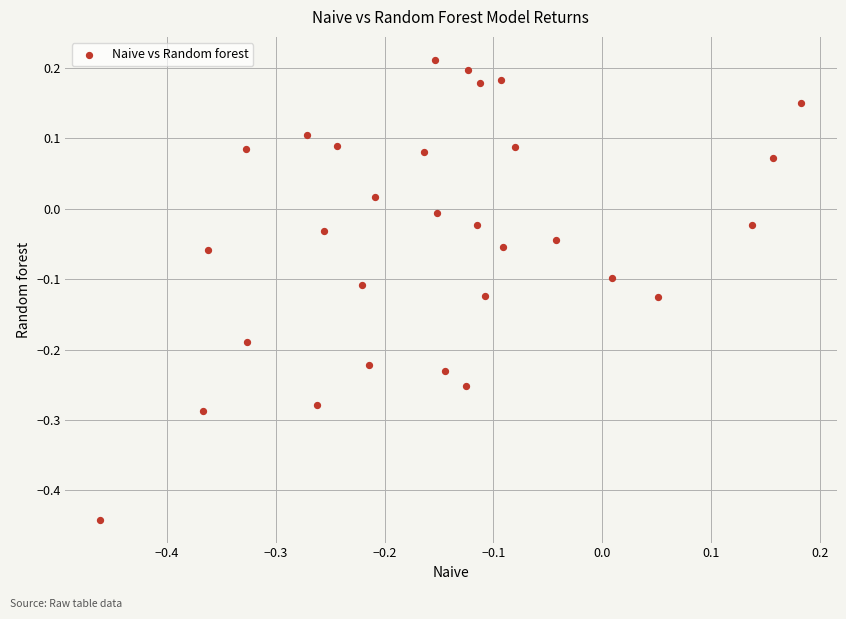

What is the range of Y values (max minus min)?

0.7